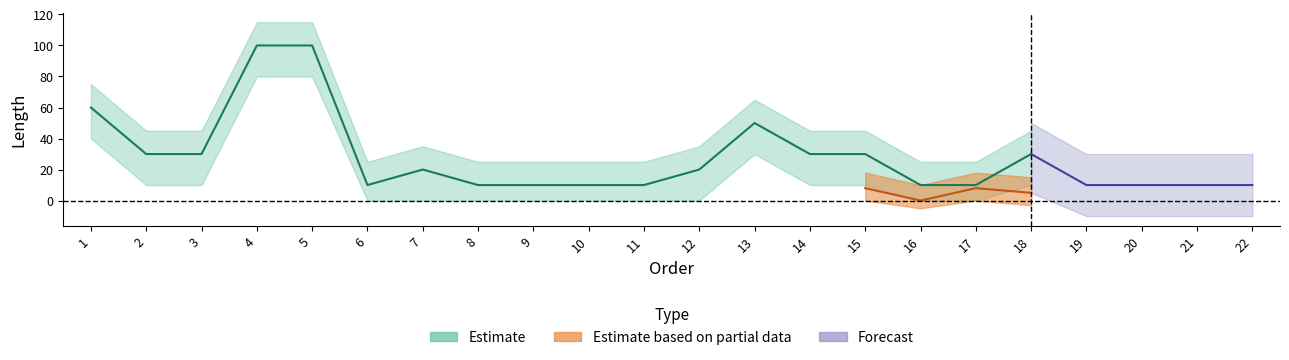

What is the value of the text_length point at the 22nd from the left?

10